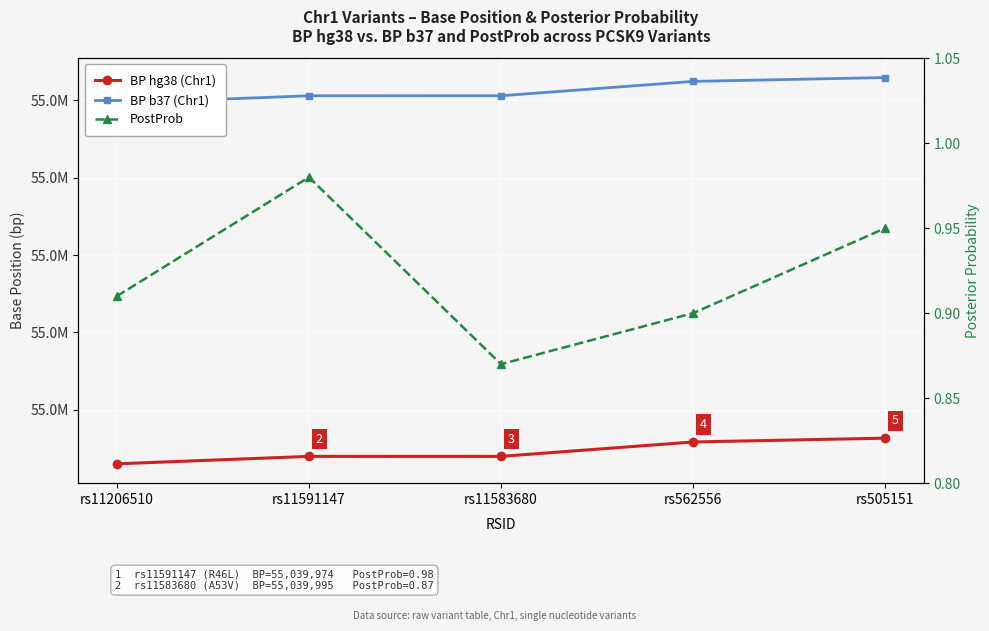

What are all the series names shown in the legend?

BP hg38 (Chr1), BP b37 (Chr1), PostProb